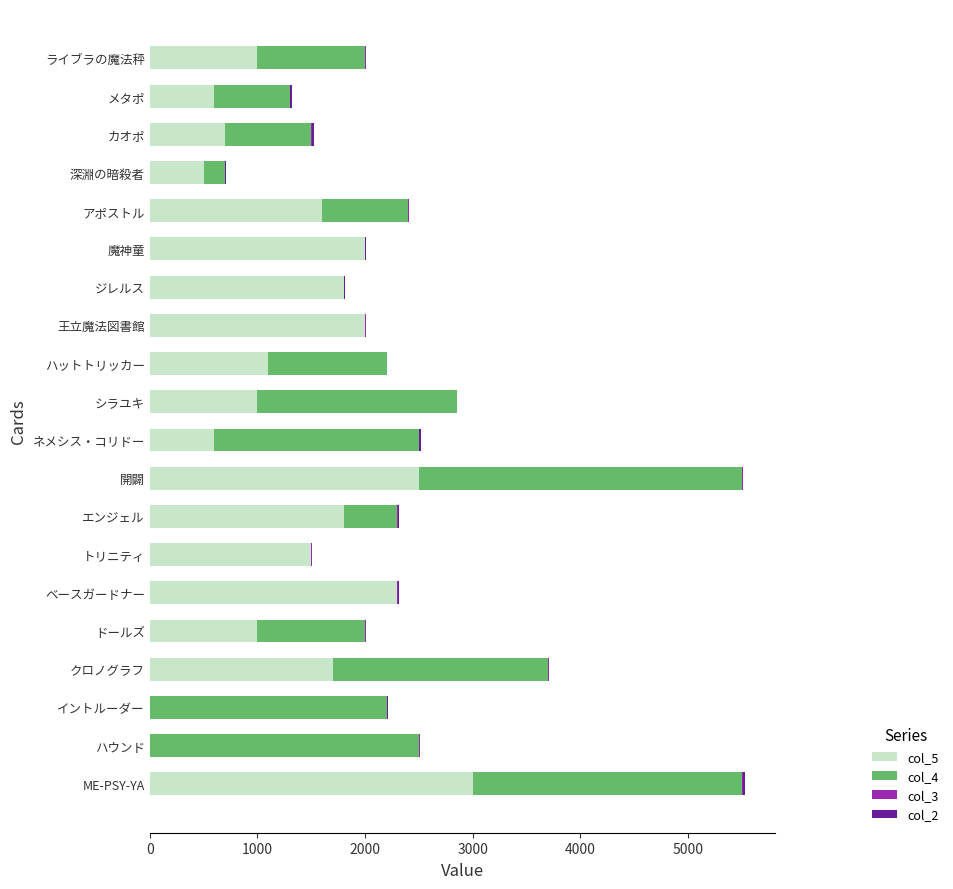

The col_5 series shows 1643 at シラユキ. True or false?

False